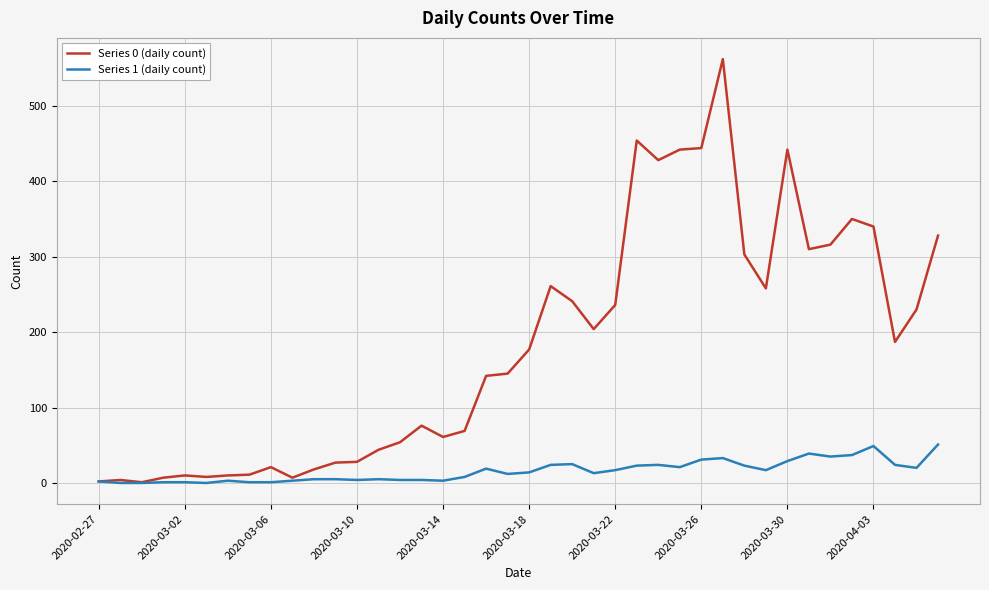

Which series has the largest total across all categories?

Series 0 (daily count)